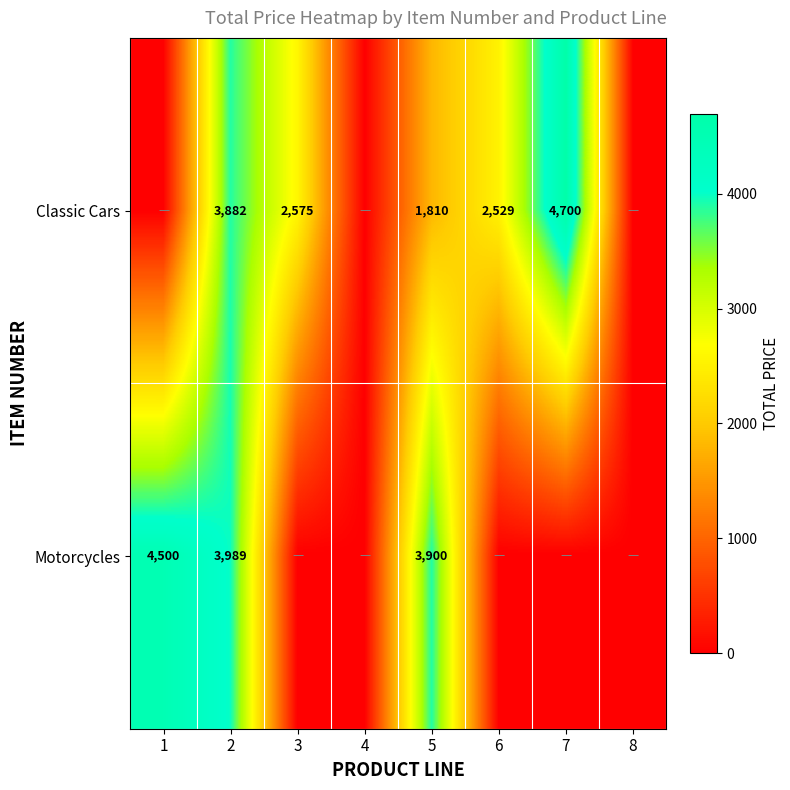

Rank the series at 5 from lowest to highest value.

Classic Cars, Motorcycles